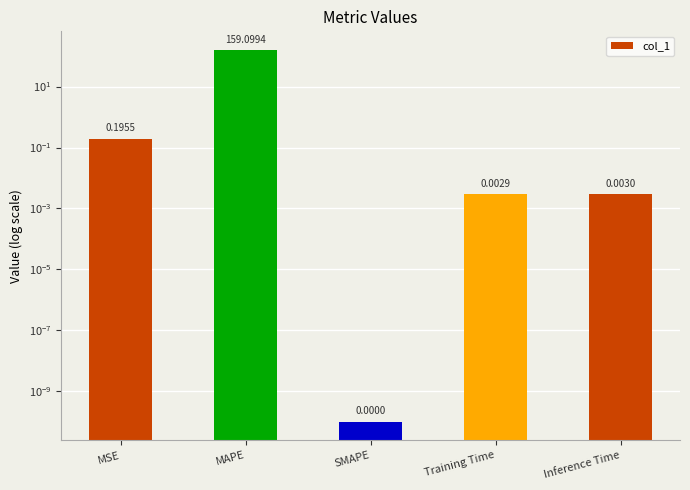

List the labels in order of value, largest first.

MAPE, MSE, Inference Time, Training Time, SMAPE